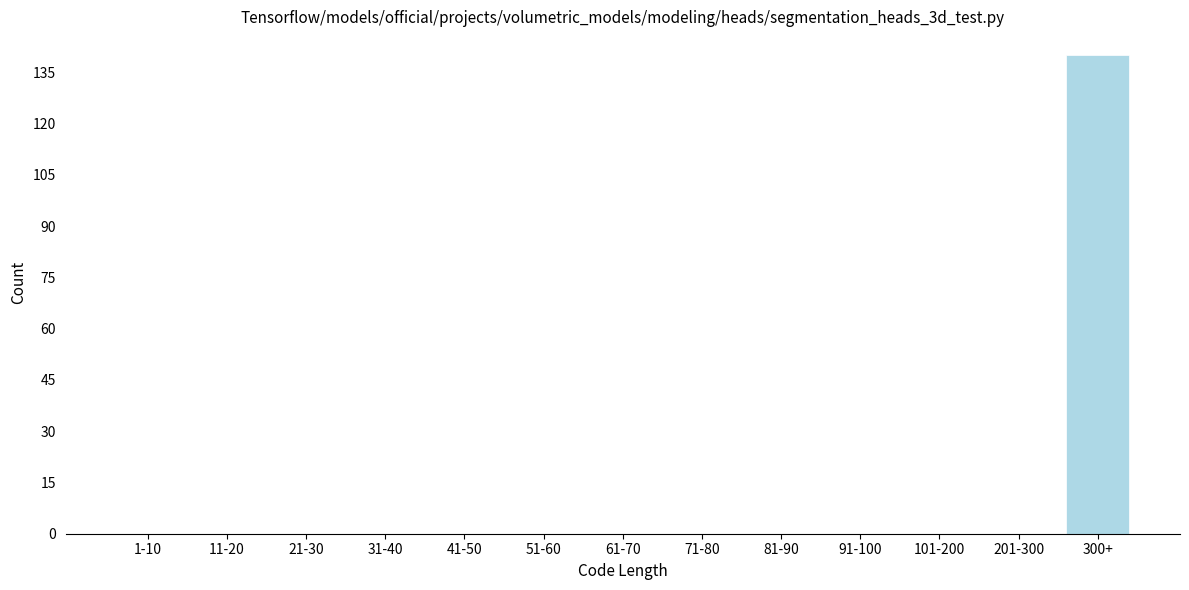

Reading left to right, what are all the values shown in this chart?

1-10=0	11-20=0	21-30=0	31-40=0	41-50=0	51-60=0	61-70=0	71-80=0	81-90=0	91-100=0	101-200=0	201-300=0	300+=140